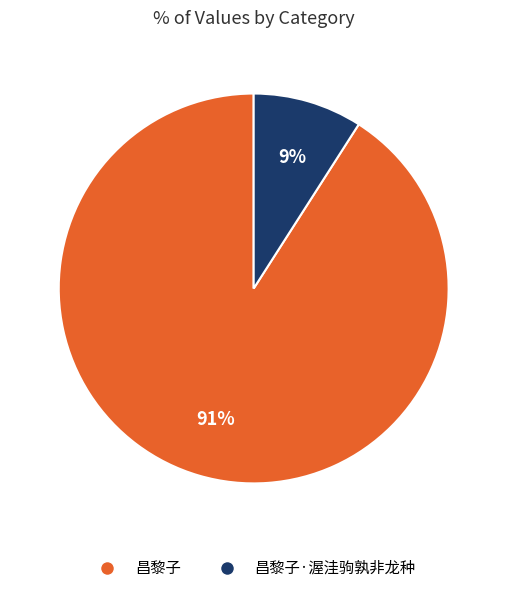

Is there a majority slice in this chart?

Yes